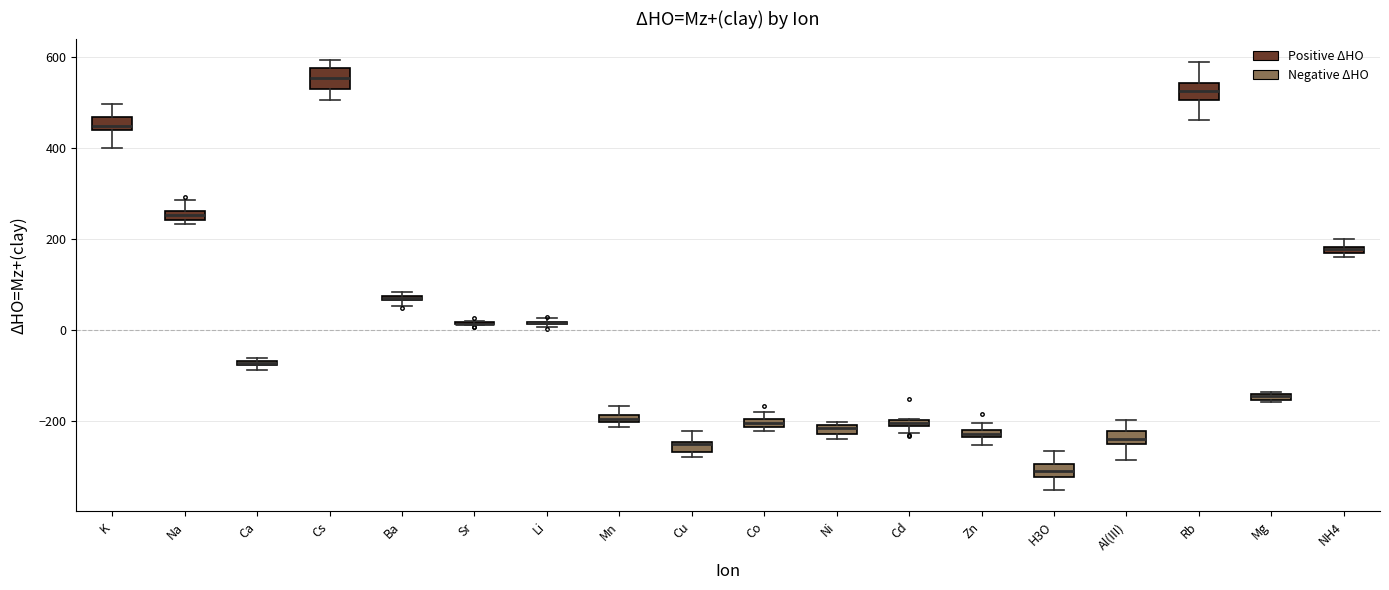

Where is the lower edge of the box for Na on the y-axis? The values are not printed on the chart, so give them approximately, as read against the axis.

240